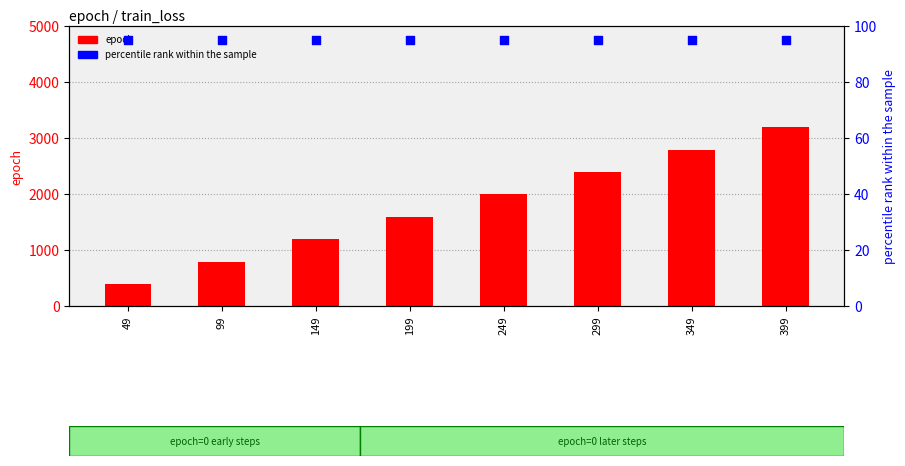

What are all the series names shown in the legend?

epoch, percentile rank within the sample